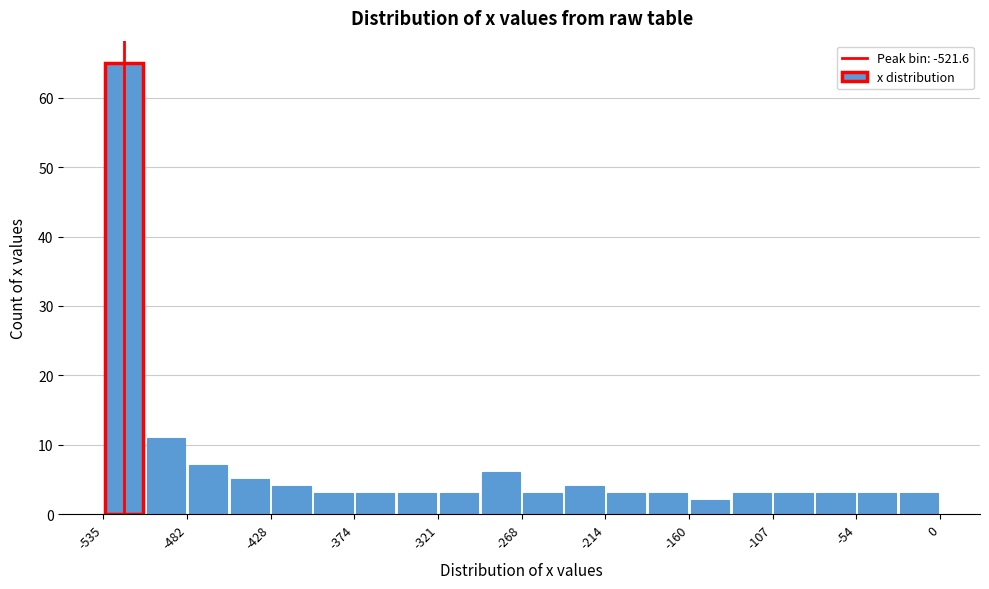

Read against the x-axis, roughly where is the centre of the tallest bar?

-520